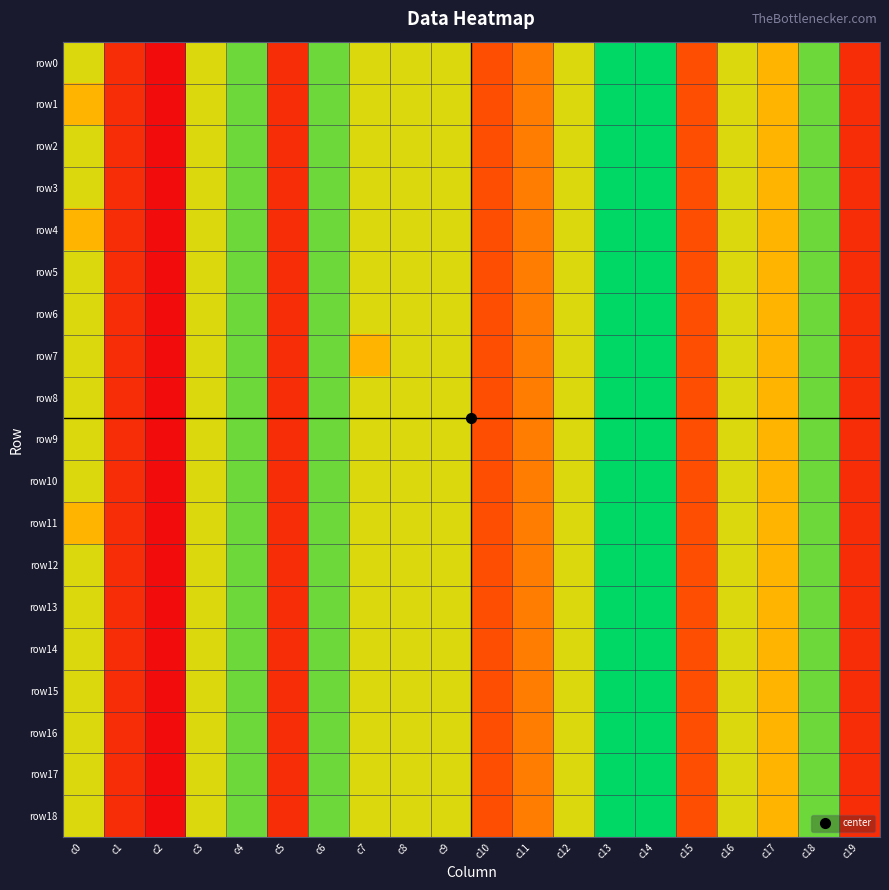

At which category is the sum across all series the highest?

c13